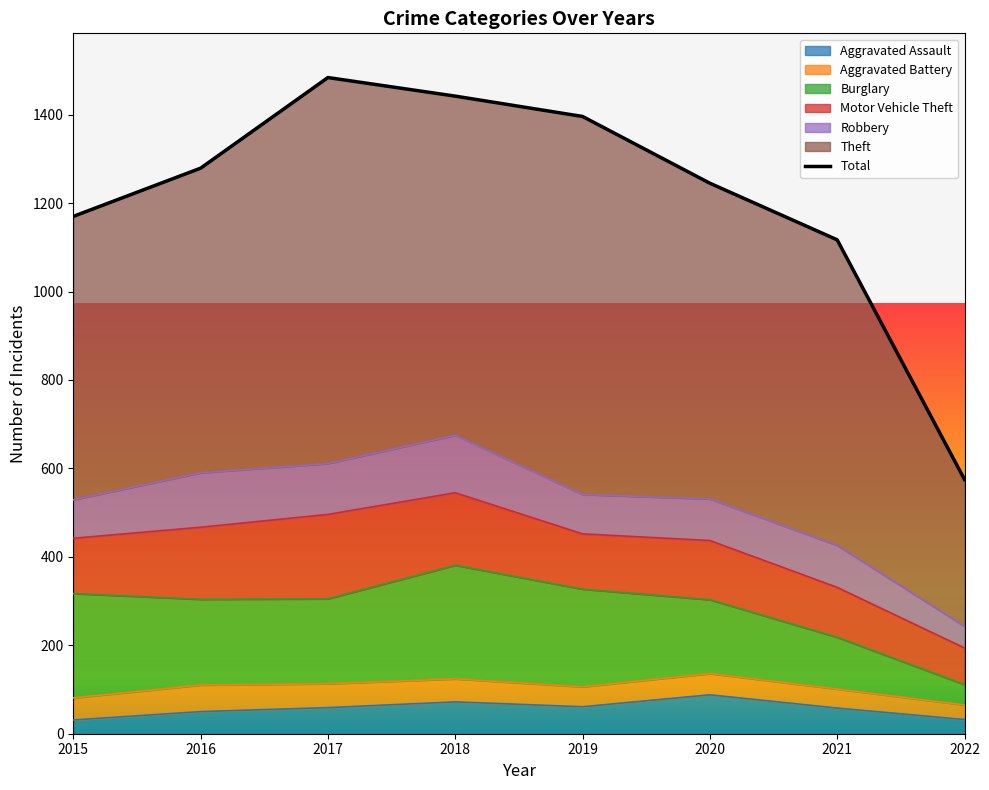

What is the change in value from 2015 to 2021?

-53